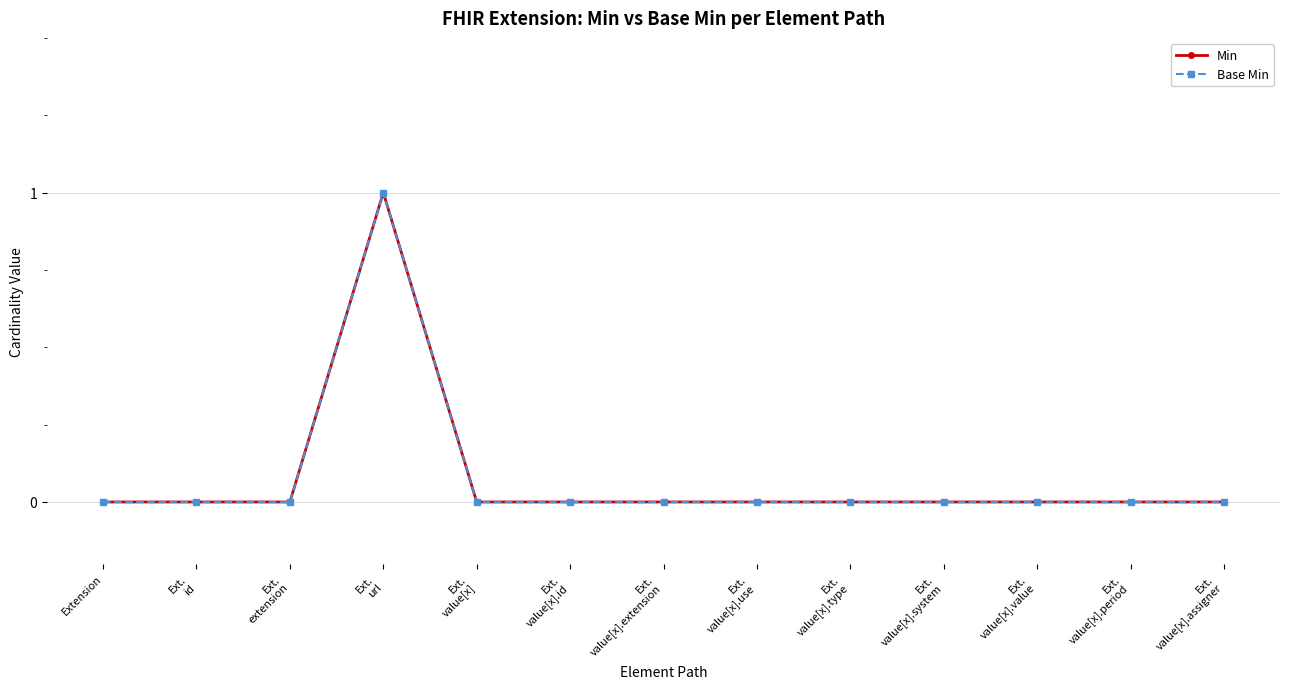

Is this an area chart (filled region under the line)?

No